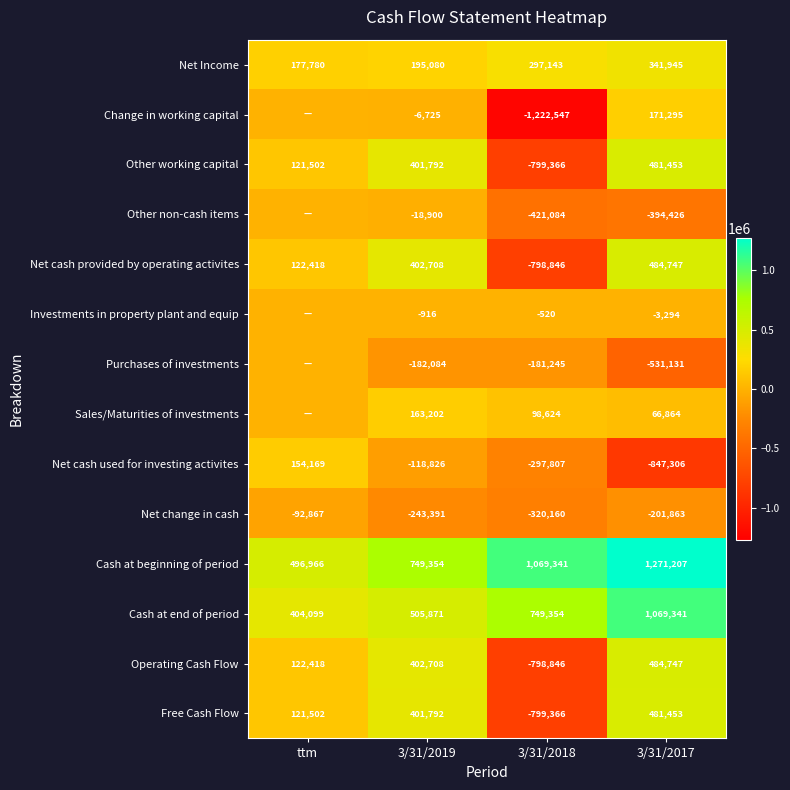

What is the difference between the highest and lowest values at 3/31/2019?

992745